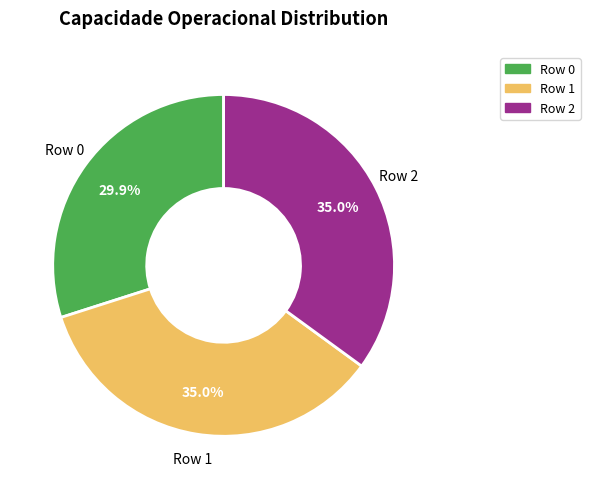

What is the ratio of the value at Row 2 to the value at Row 0?

1.2